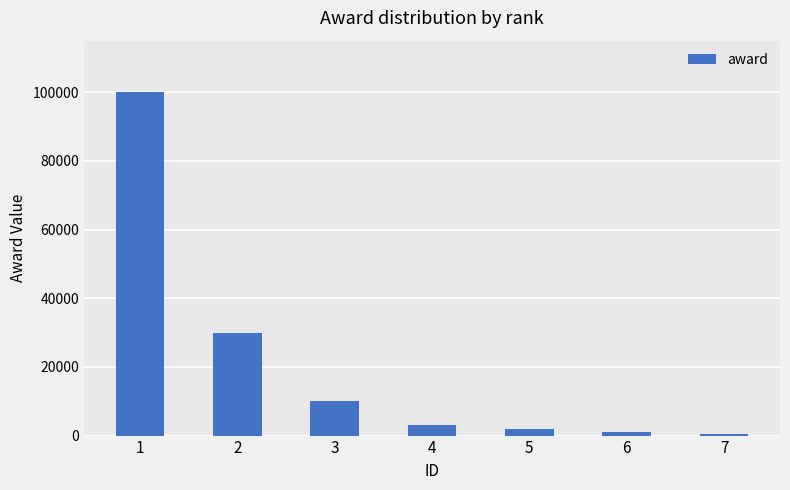

Where does the data first go above 3000?

1